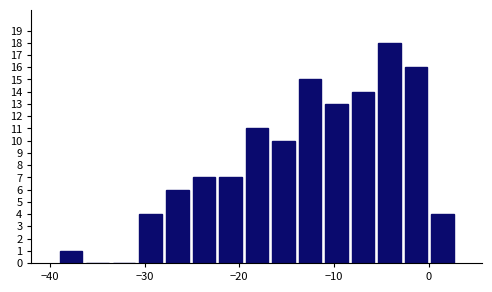

Around what value on the x-axis is the tallest bar? Give the approximate position of its centre, as read against the axis.

-4